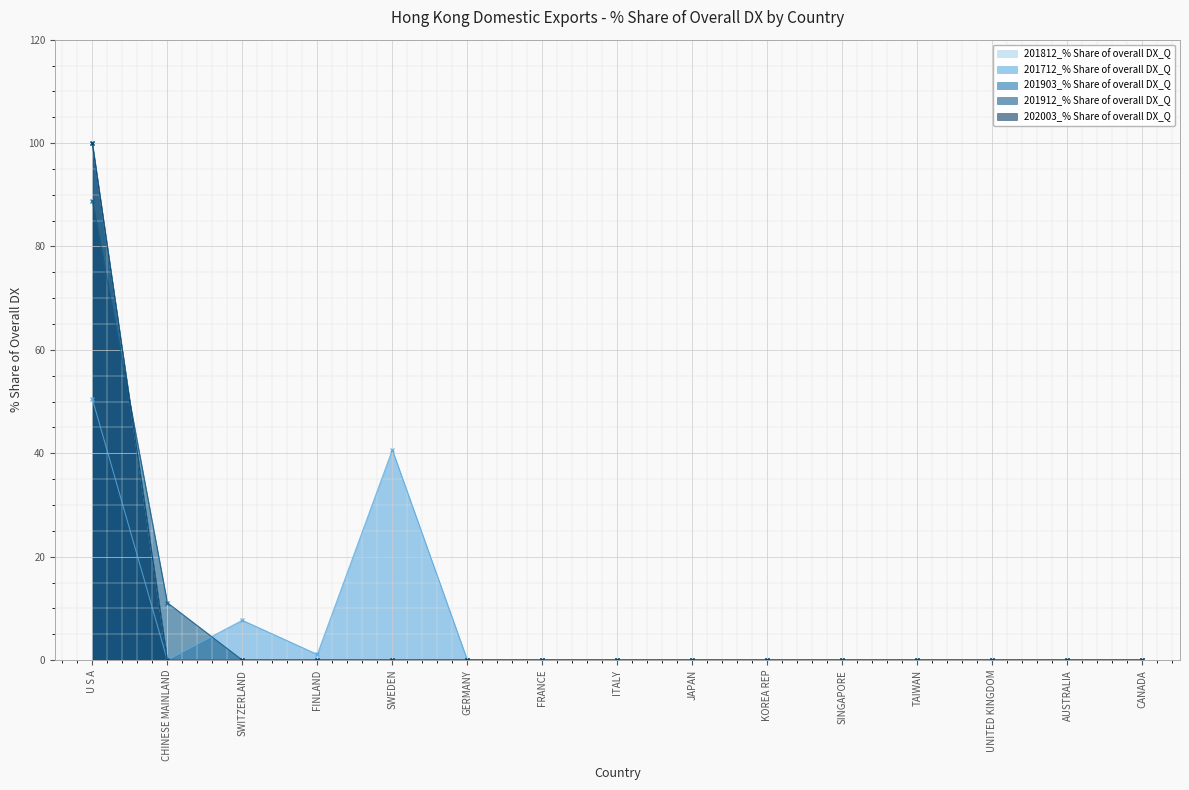

How many values in the 201912_% Share of overall DX_Q series exceed 0?

2